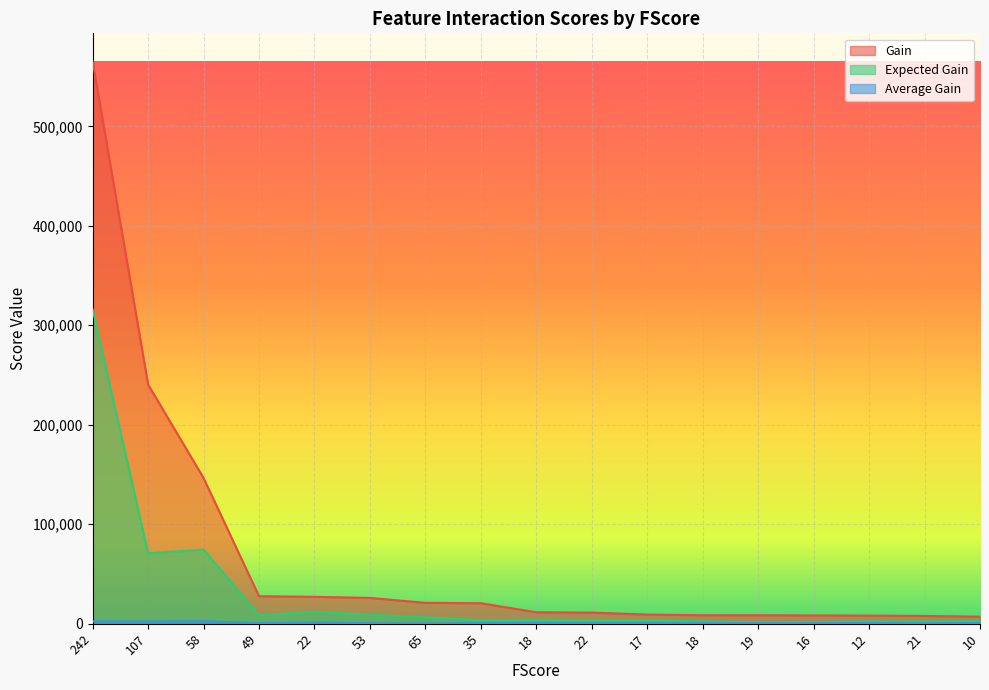

Which series has the largest range (max minus min)?

Gain